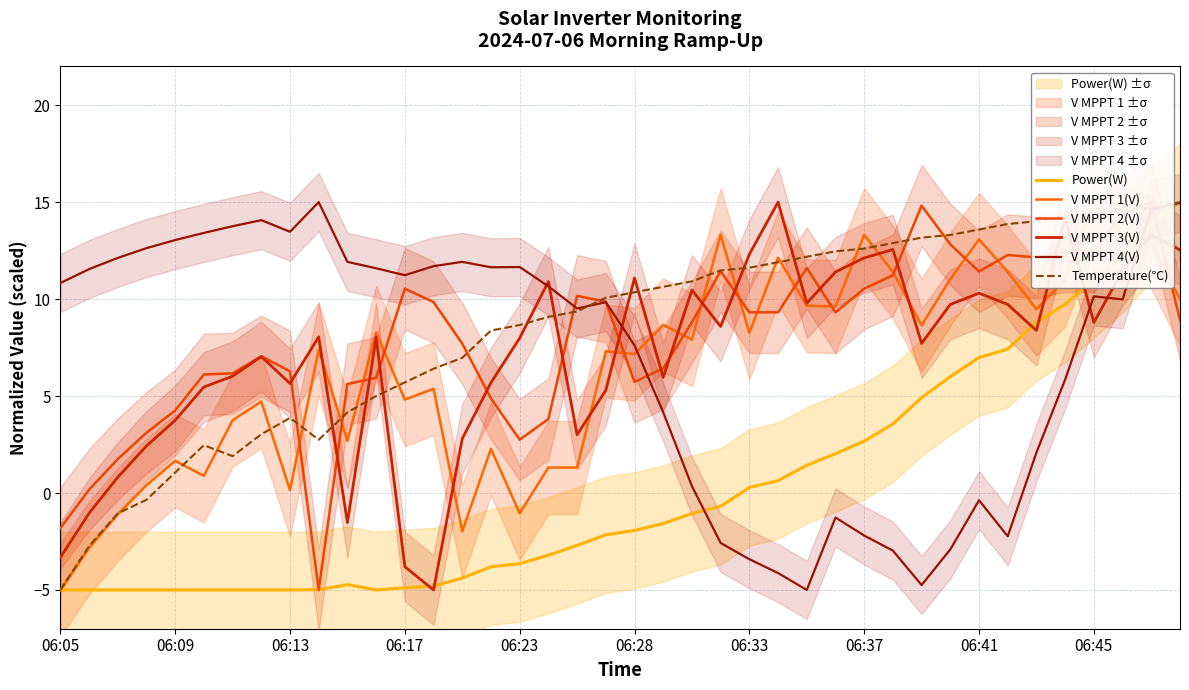

Is this an area chart (filled region under the line)?

No